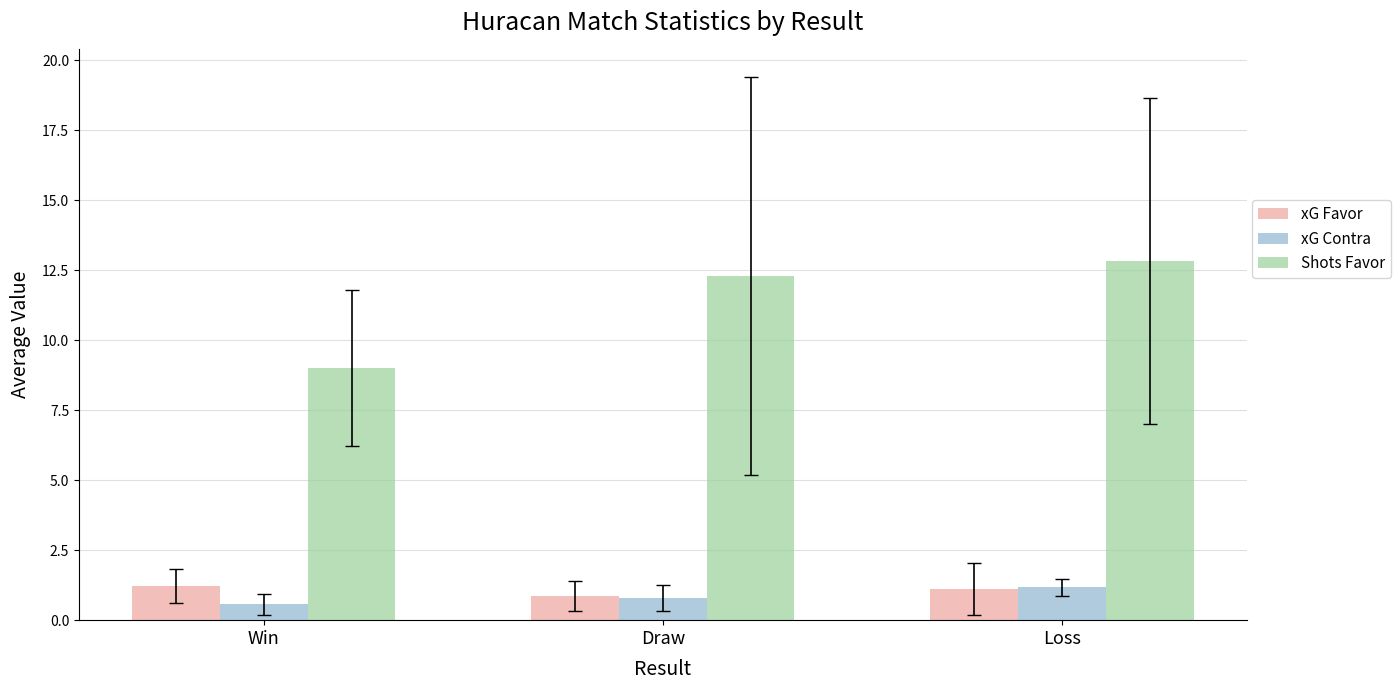

Reading right to left, what are all the values shown in this chart?

xG Favor: Loss=1.1	Draw=0.9	Win=1.2
xG Contra: Loss=1.2	Draw=0.8	Win=0.6
Shots Favor: Loss=12.8	Draw=12.3	Win=9.0